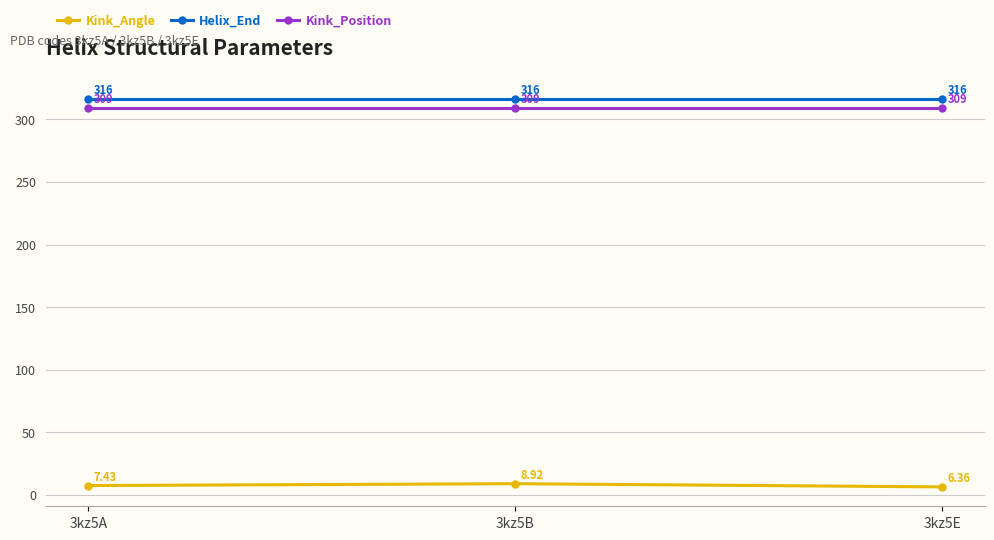

Is it true that Kink_Position equals 533.5 at 3kz5B?

False